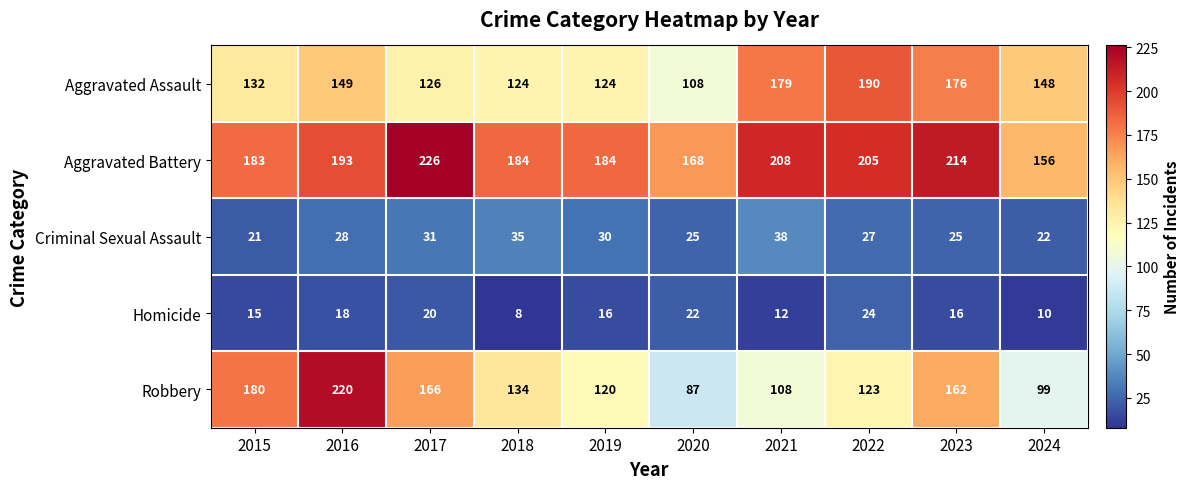

Rank the series at 2018 from lowest to highest value.

Homicide, Criminal Sexual Assault, Aggravated Assault, Robbery, Aggravated Battery